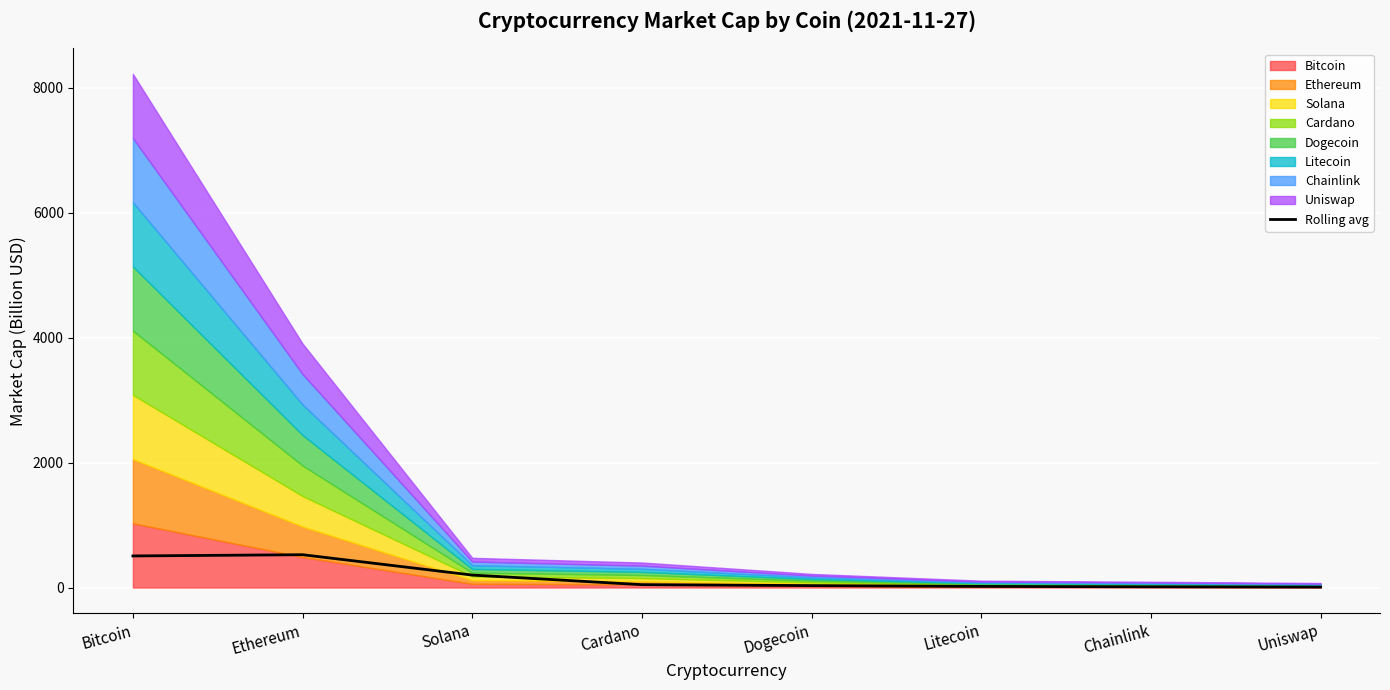

What is the difference between the maximum and minimum values?

518.1